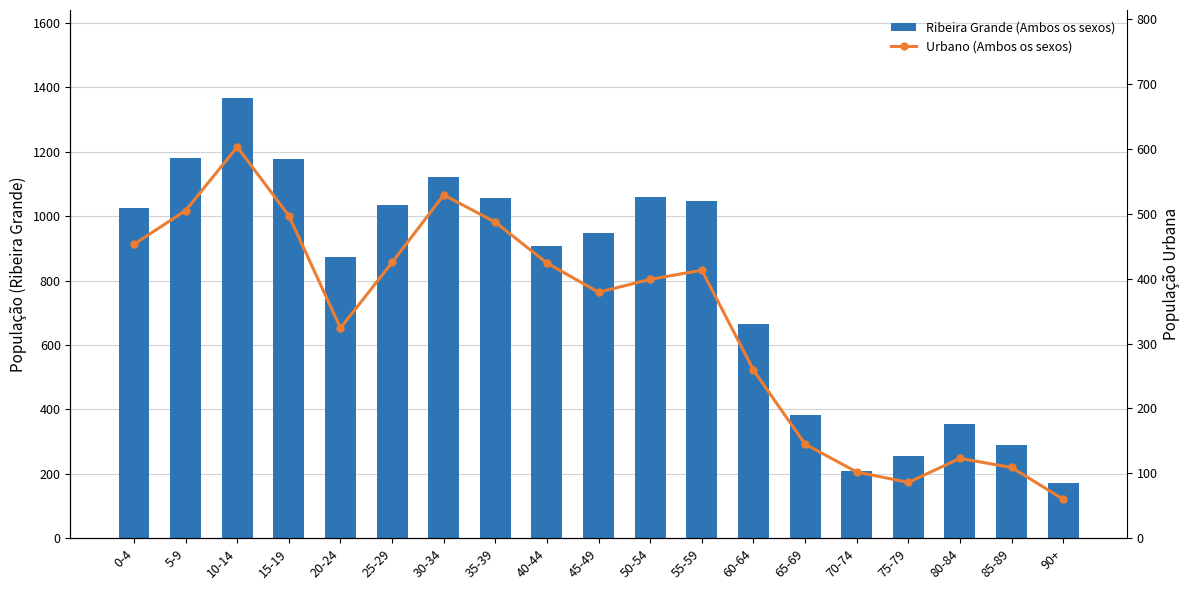

Between 15-19 and 40-44, which series saw the biggest shift?

Ribeira Grande (Ambos os sexos)